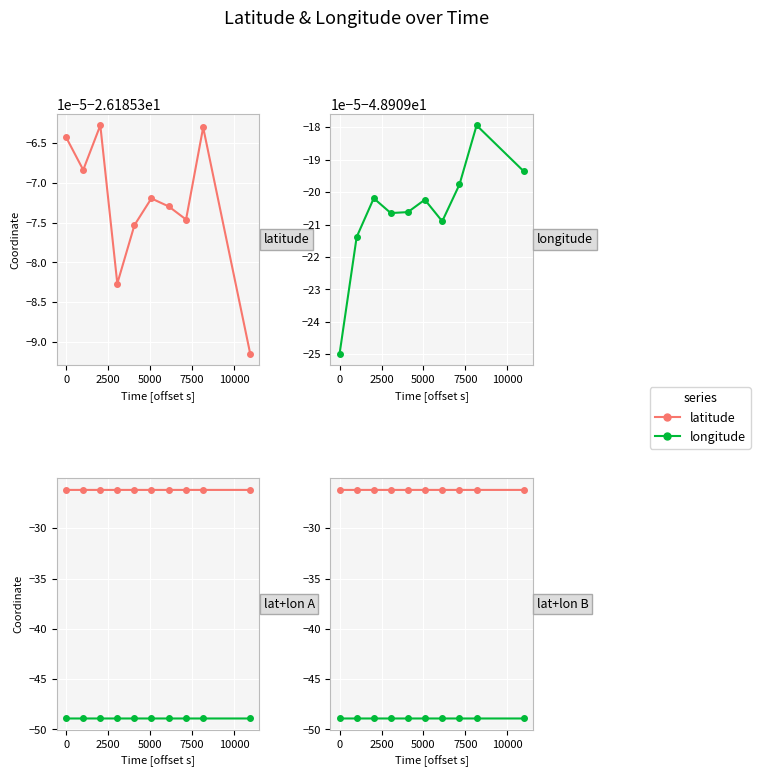

What value does the longitude series have at 0?

-48.9